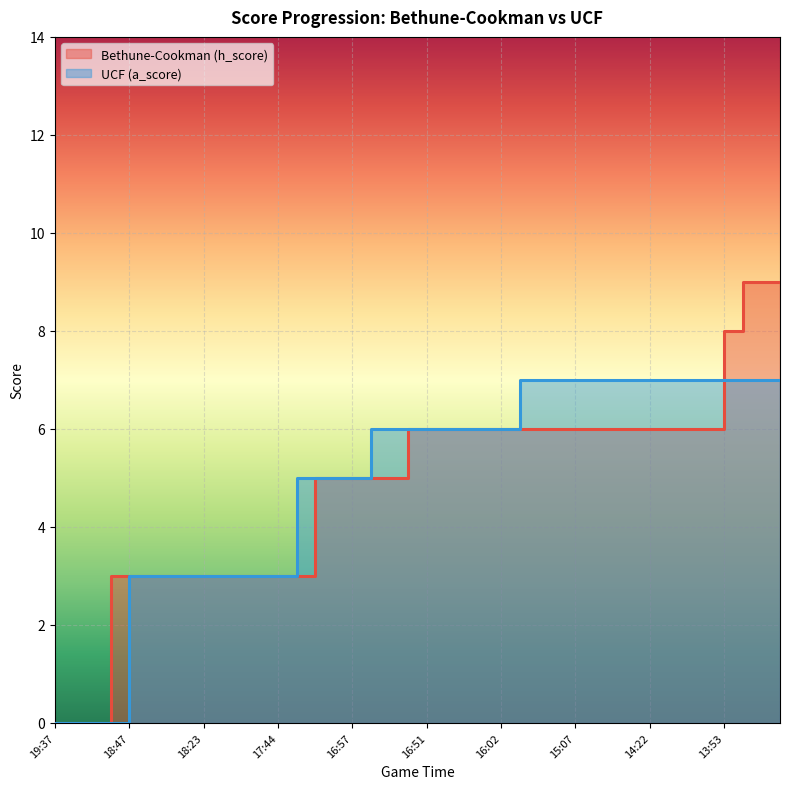

What position from the right is 10?

30